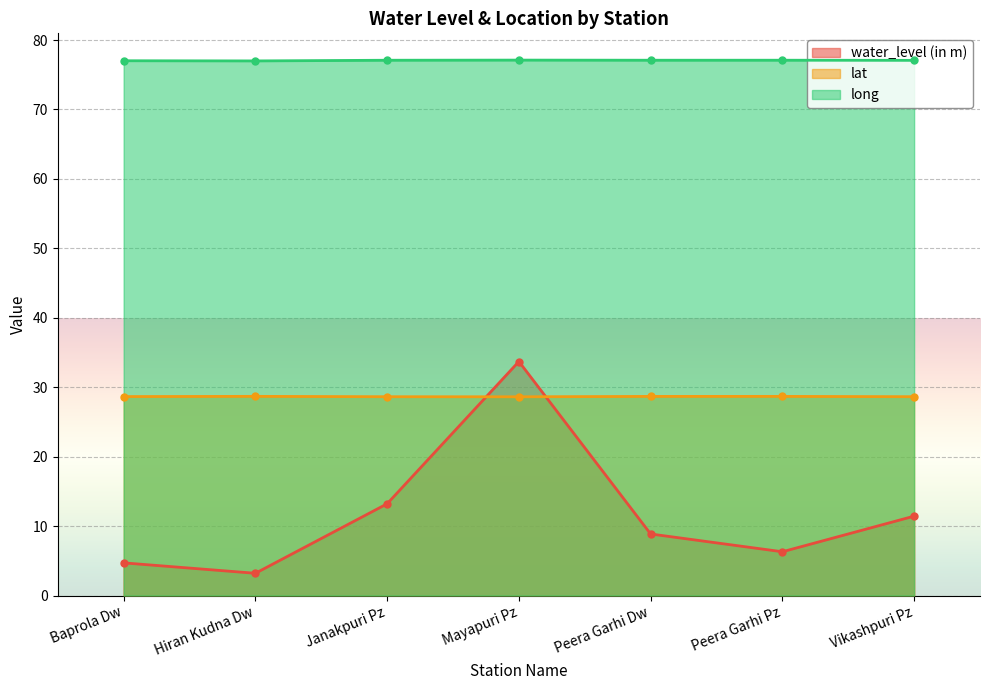

True or false: lat and water_level (in m) intersect in this chart.

True